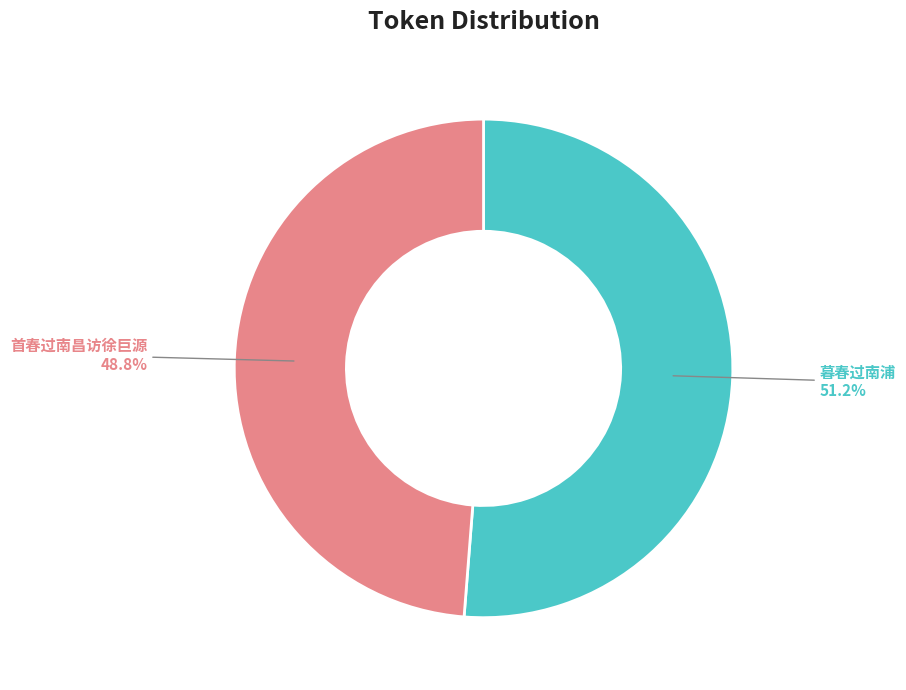

To the nearest percent, what is the average slice percentage?

50%